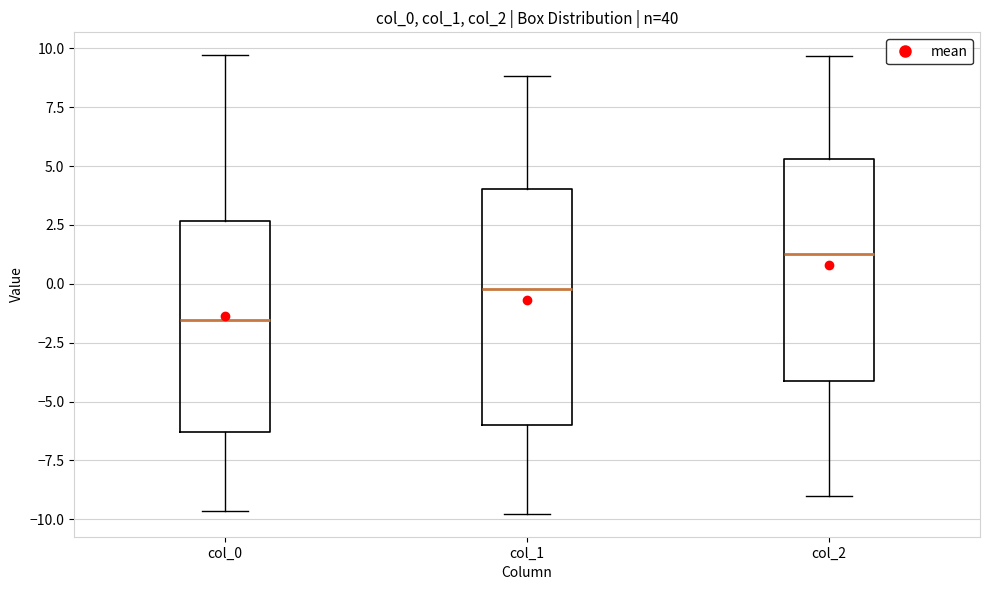

Reading left to right, read every box against the y-axis: the position of its median line, the range the box covers, and the ends of its whiskers. The values are not printed on the chart, so give them approximately, as read against the axis.

col_0: median -1.5, box -6.5 to 2.5, whiskers -9.5 to 9.5
col_1: median 0.0, box -6.0 to 4.0, whiskers -10.0 to 9.0
col_2: median 1.5, box -4.0 to 5.5, whiskers -9.0 to 9.5